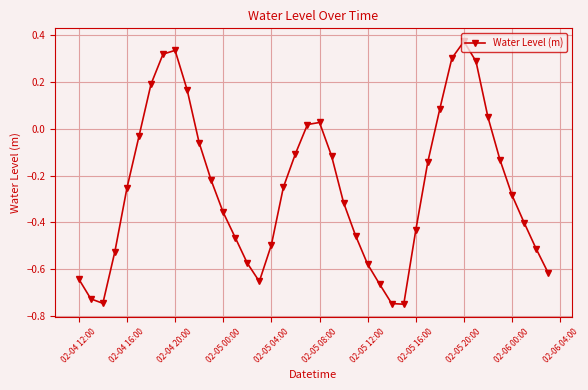

How many points are higher than both their immediate neighbors (excluding endpoints)?

3